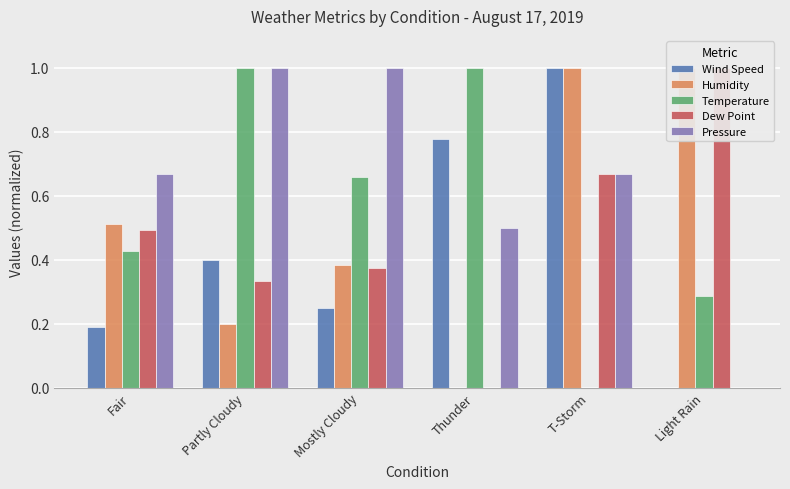

What is the value of the Dew Point bar at the 6th from the left?

1.0